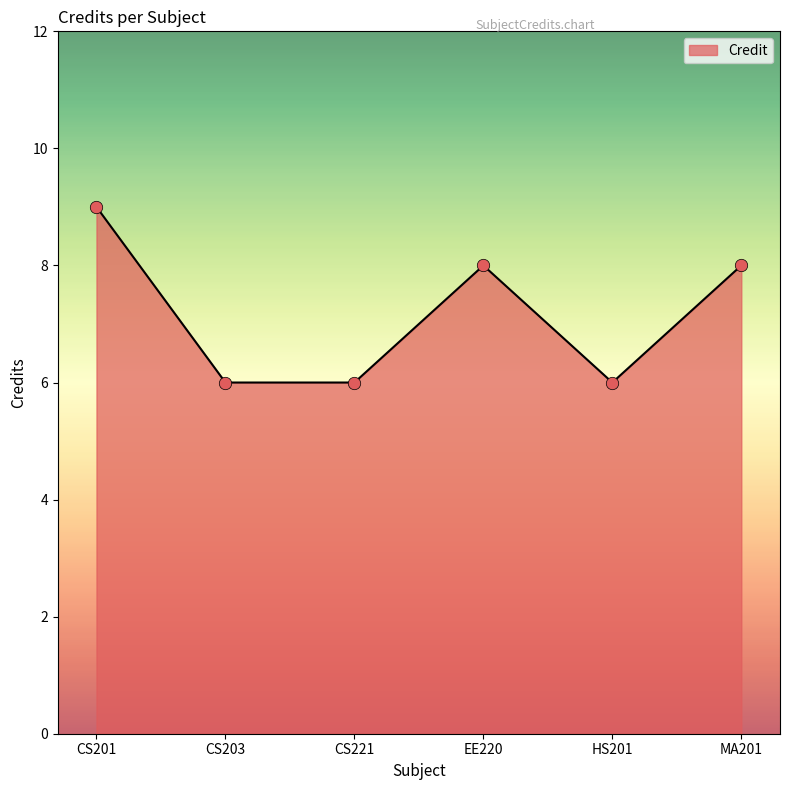

What is the change in value from CS201 to MA201?

-1